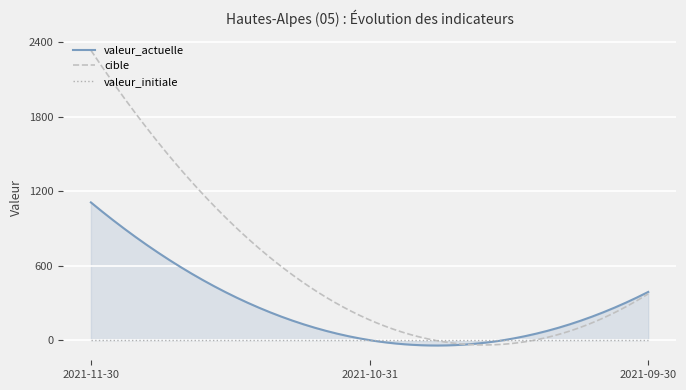

Reading left to right, extract all data points from this chart.

valeur_actuelle: 1109	0	388
valeur_initiale: 0	0	0
cible: 2334	163	373
progression: 1109	0	388